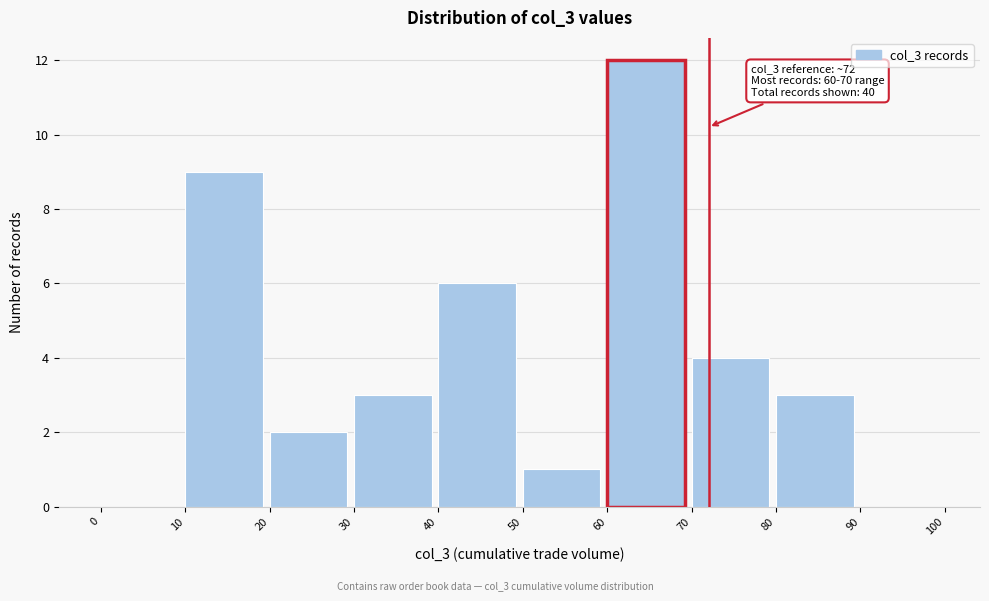

Which range on the x-axis has the tallest bar?

60 to 70